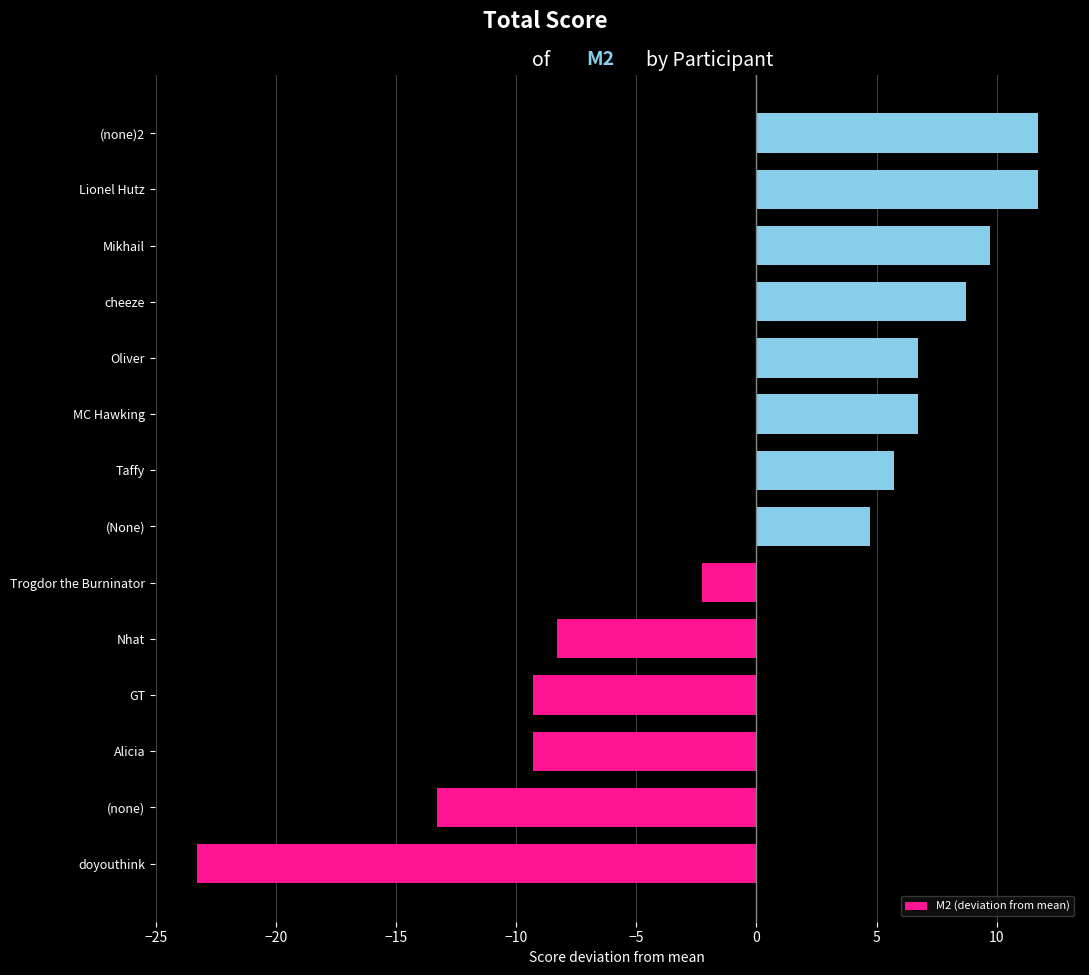

Reading top to bottom, extract all data points from this chart.

(none)2=11.7	Lionel Hutz=11.7	Mikhail=9.7	cheeze=8.7	Oliver=6.7	MC Hawking=6.7	Taffy=5.7	(None)=4.7	Trogdor the Burninator=-2.3	Nhat=-8.3	GT=-9.3	Alicia=-9.3	(none)=-13.3	doyouthink=-23.3